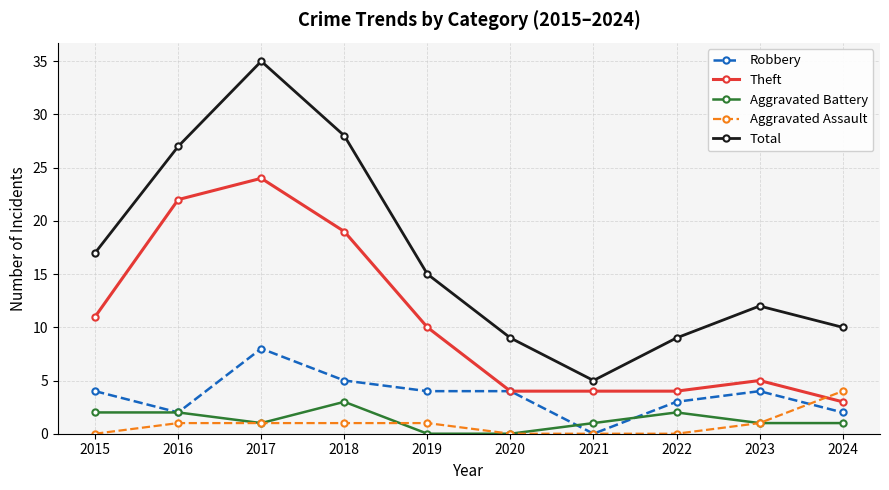

What is the difference between the maximum and minimum values in the Aggravated Battery series?

3